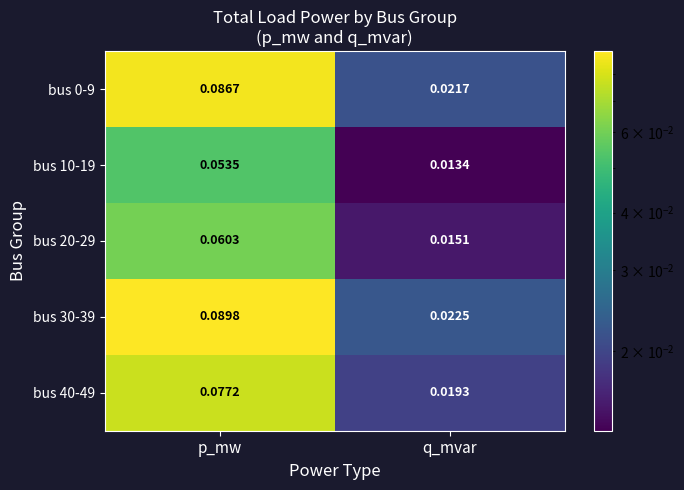

Rank the categories by bus 10-19 value from lowest to highest.

q_mvar, p_mw